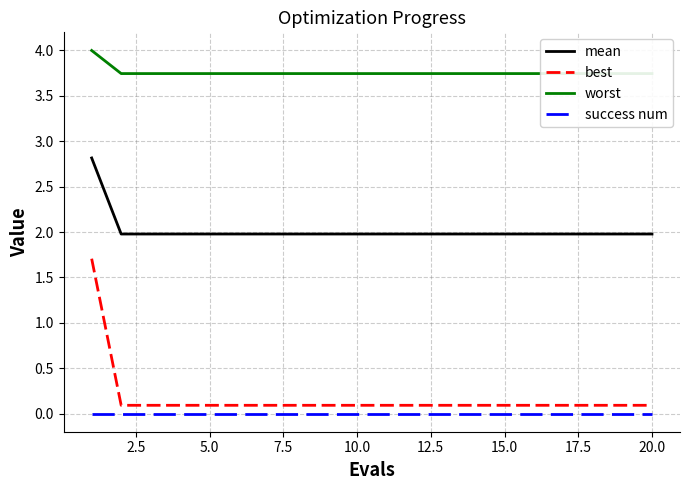

How many lines are shown in the chart?

4